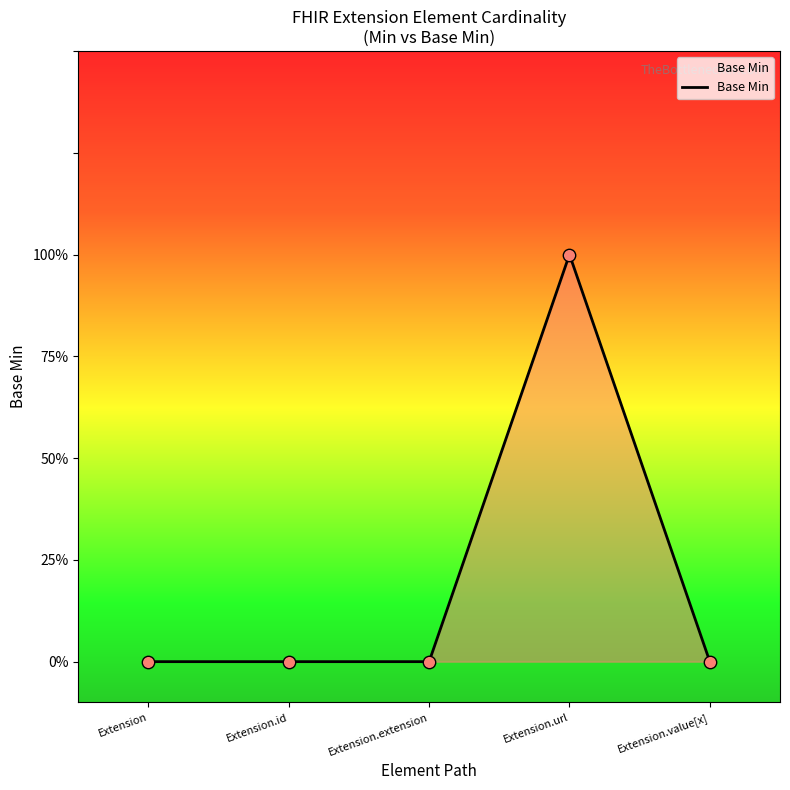

Is this an area chart (filled region under the line)?

Yes